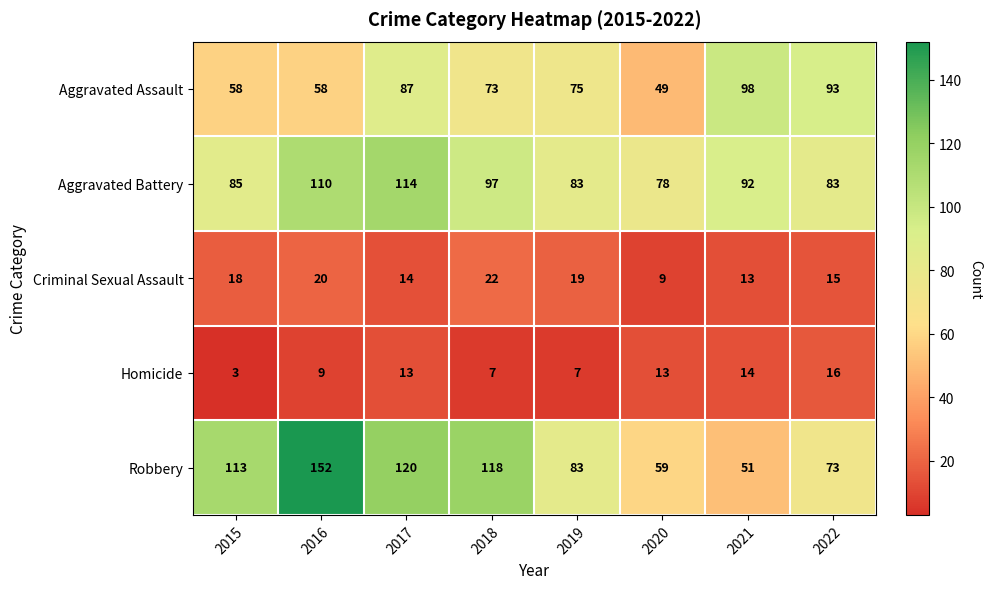

How many series are shown in this chart?

5